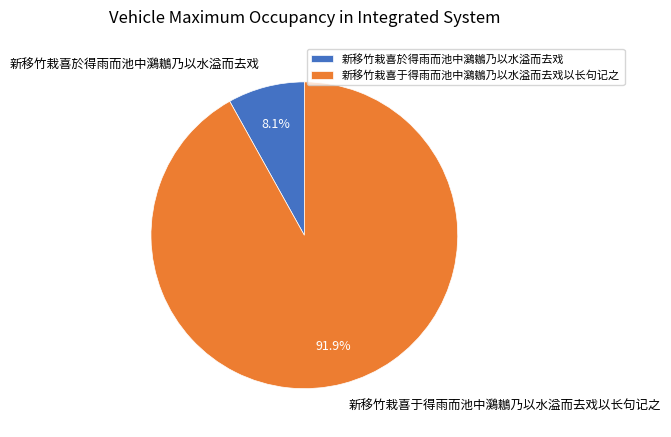

Combined, do 新移竹栽喜于得雨而池中鸂鶒乃以水溢而去戏以长句记之 and 新移竹栽喜於得雨而池中鸂鶒乃以水溢而去戏 account for over 50%?

Yes